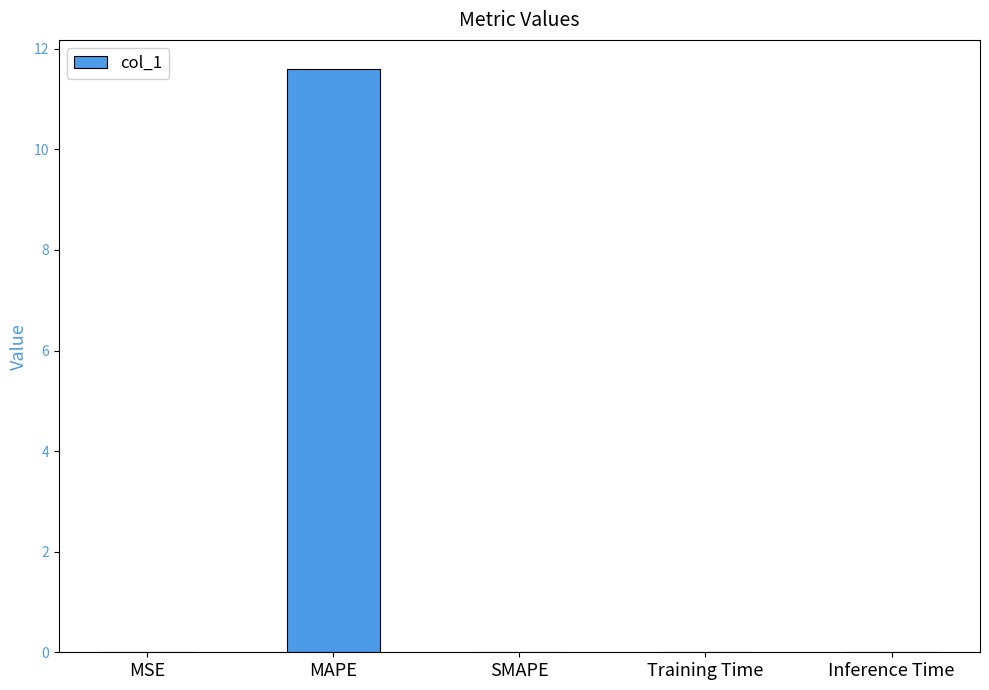

What is the sum of all values?

11.6